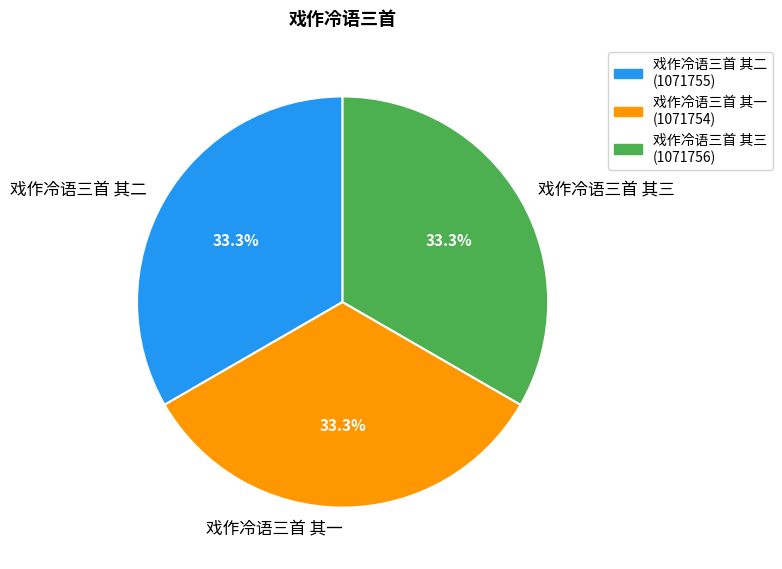

Do 戏作冷语三首 其二 and 戏作冷语三首 其三 together represent more than half of the pie?

Yes